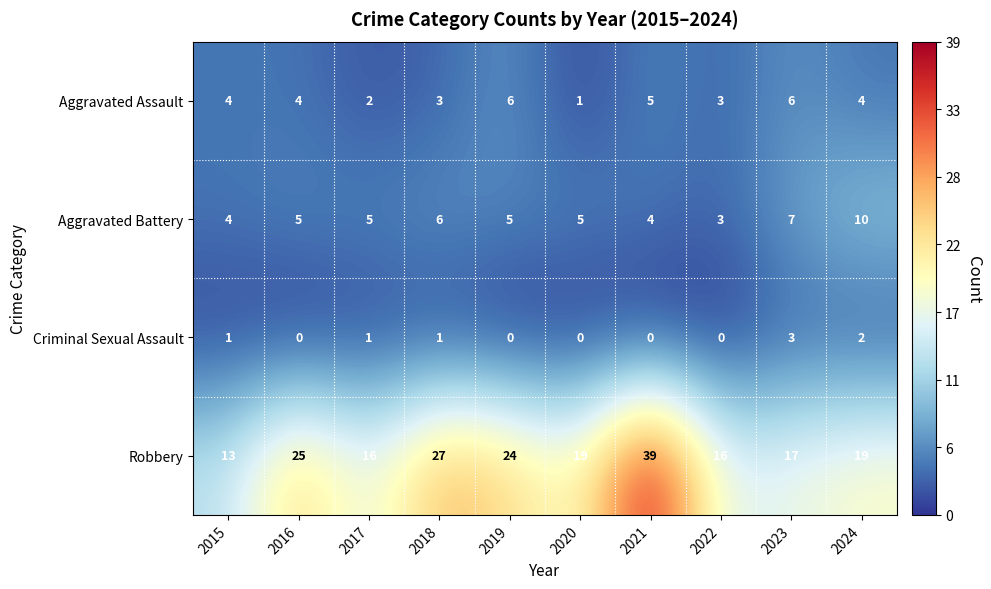

At which label does Robbery reach its minimum?

2015